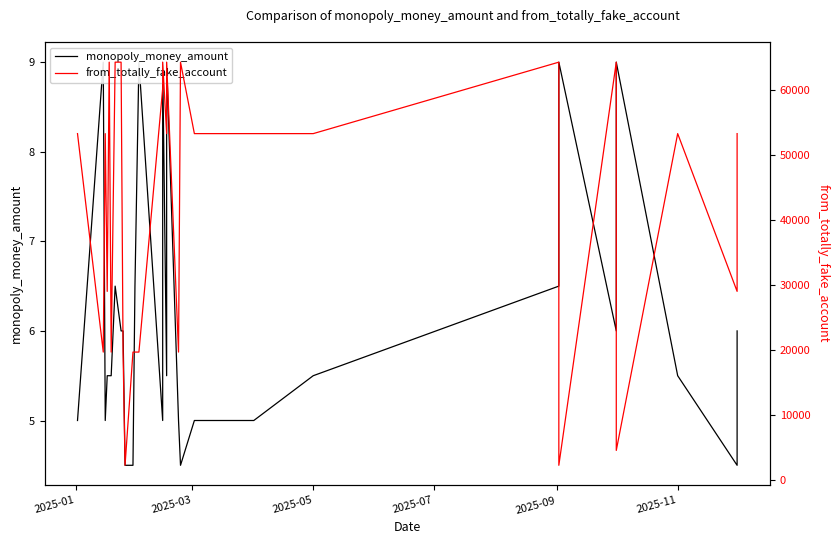

True or false: from_totally_fake_account and monopoly_money_amount intersect in this chart.

False